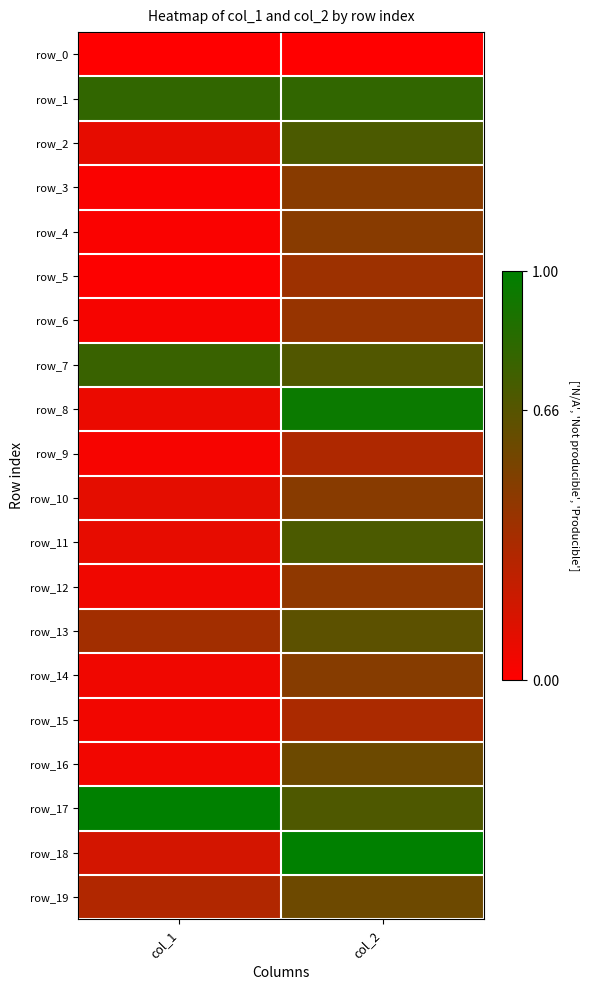

Which series changed the most between col_1 and col_2?

row_8